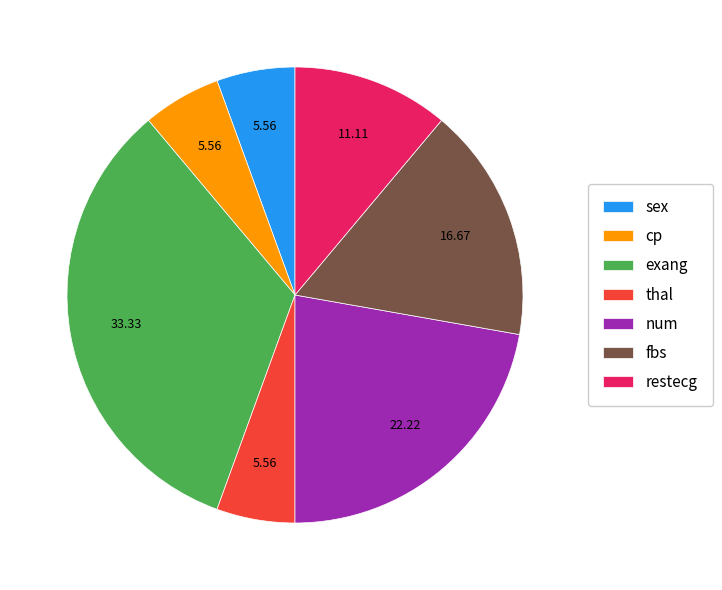

Count the number of slices in the pie.

7